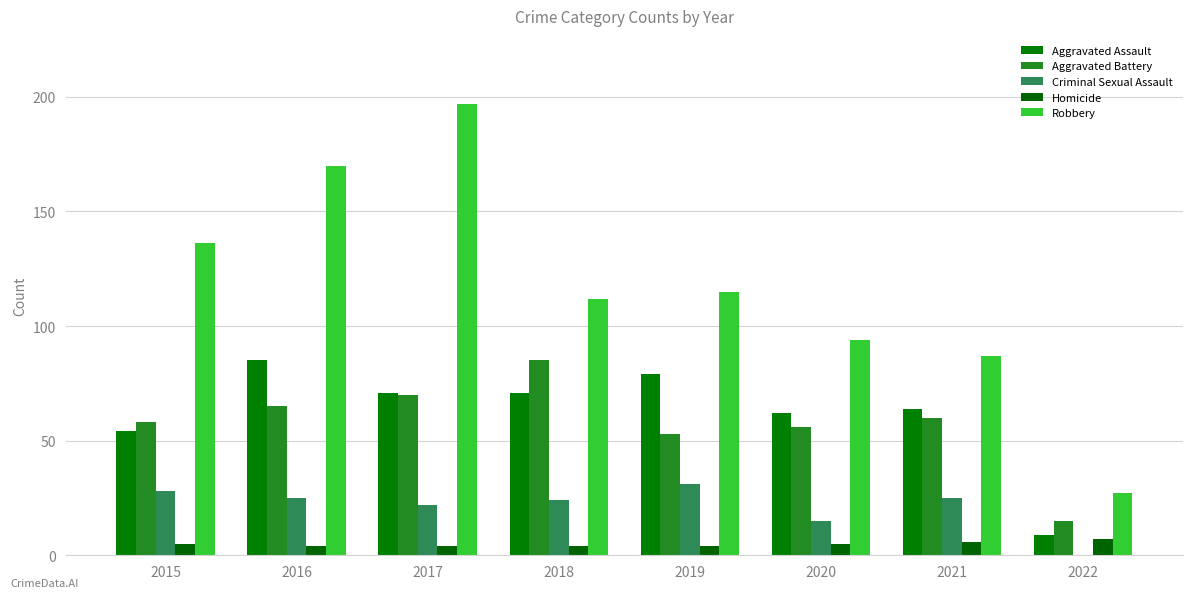

At which label does Robbery first exceed 115?

2015